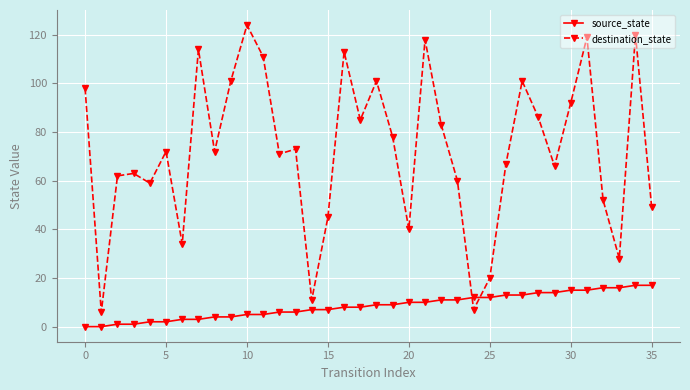

True or false: destination_state has more than 1 interior local peaks.

True